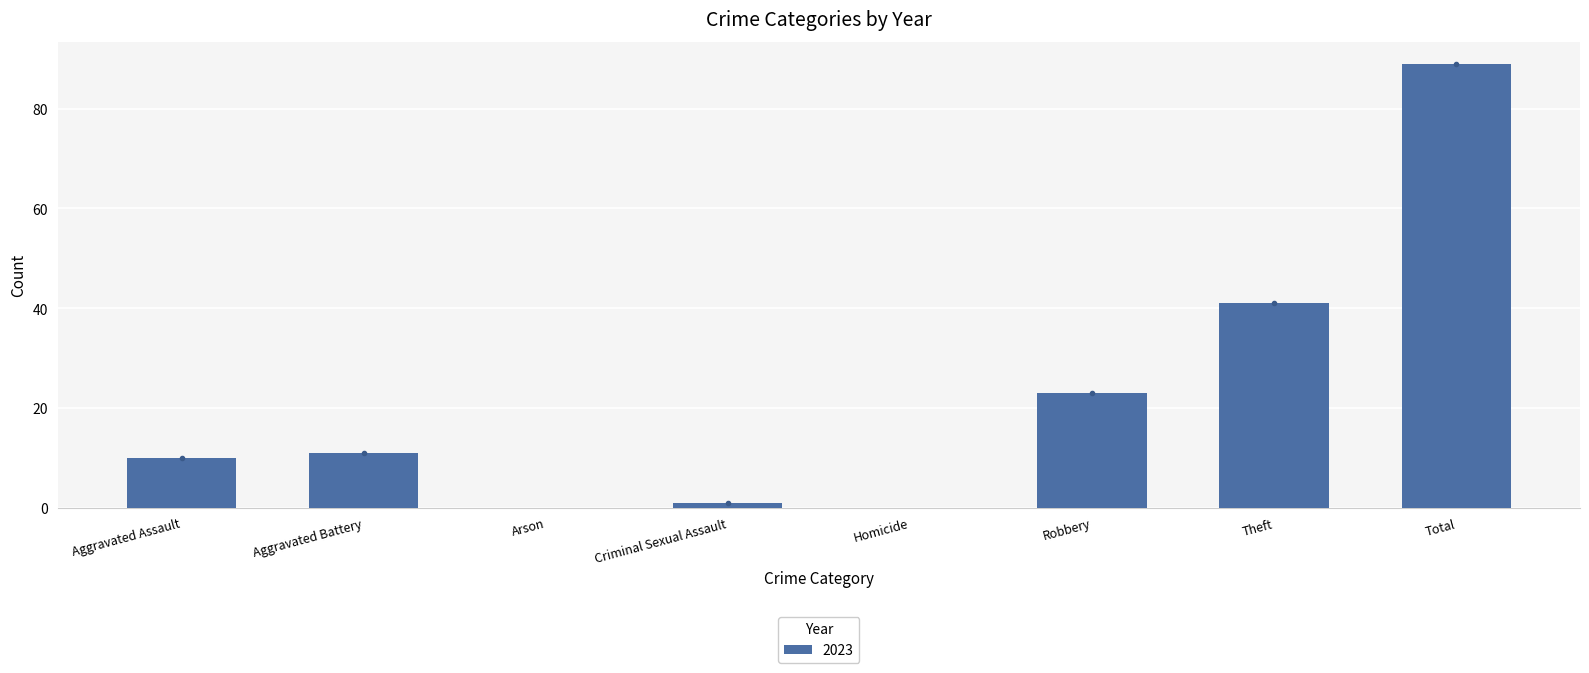

What is the sum of all values?

175